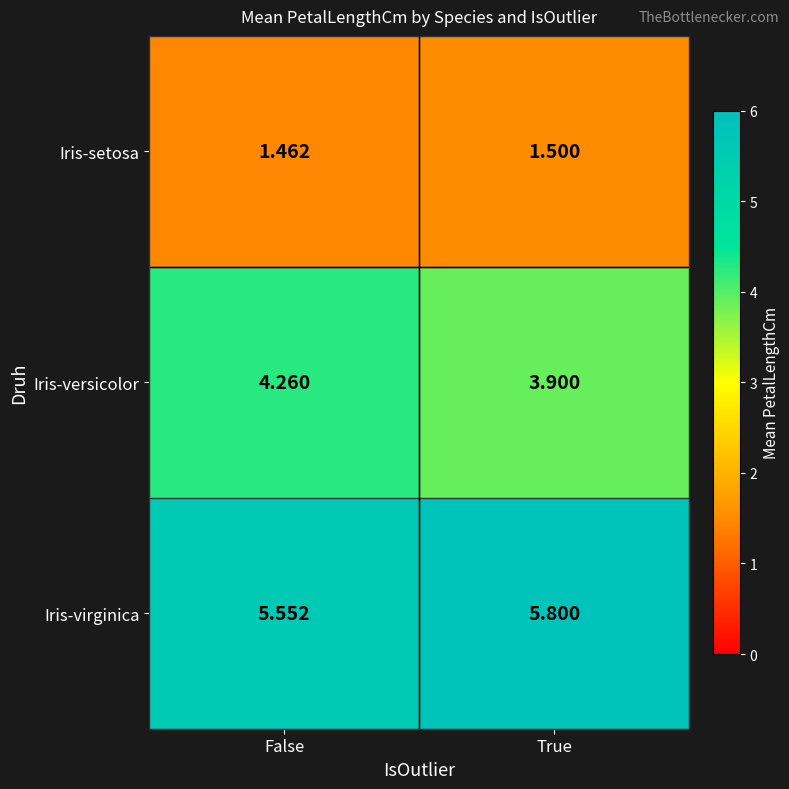

Which label corresponds to the smallest value in the chart?

False